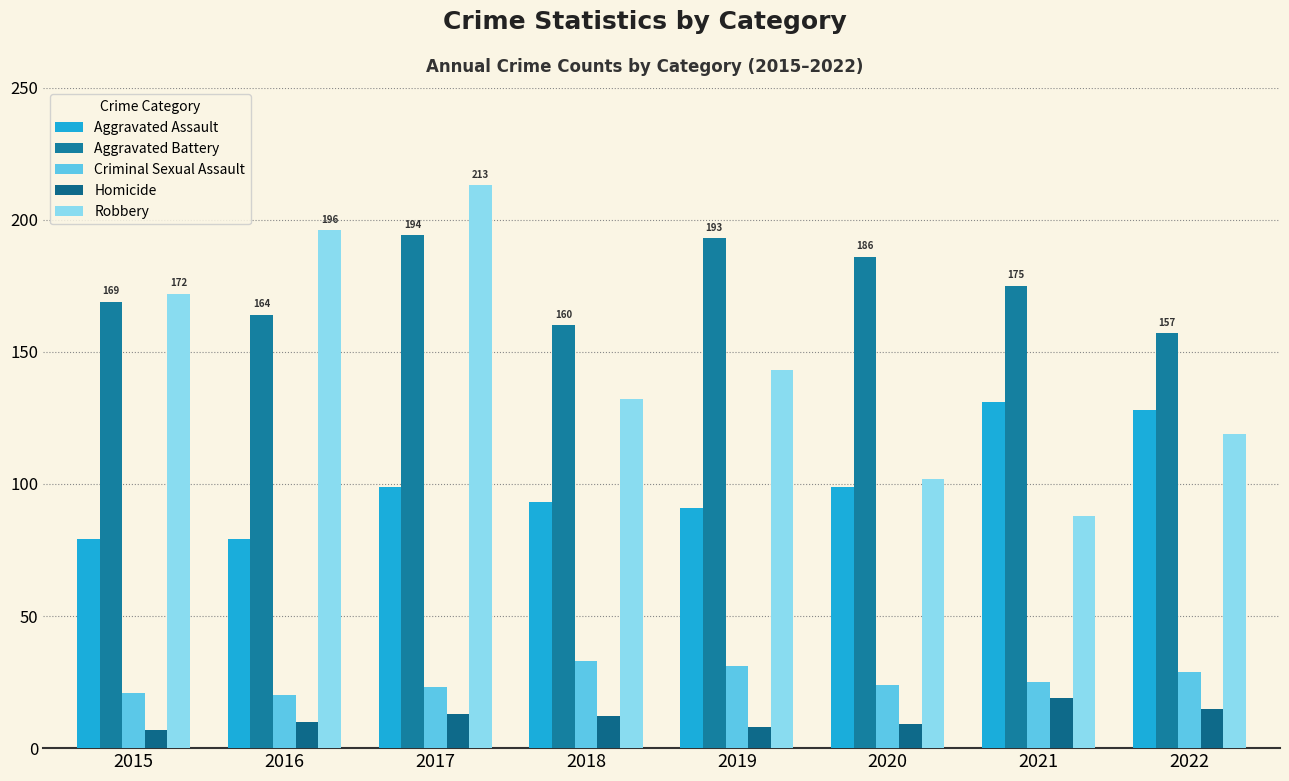

What is the smallest value displayed?

7